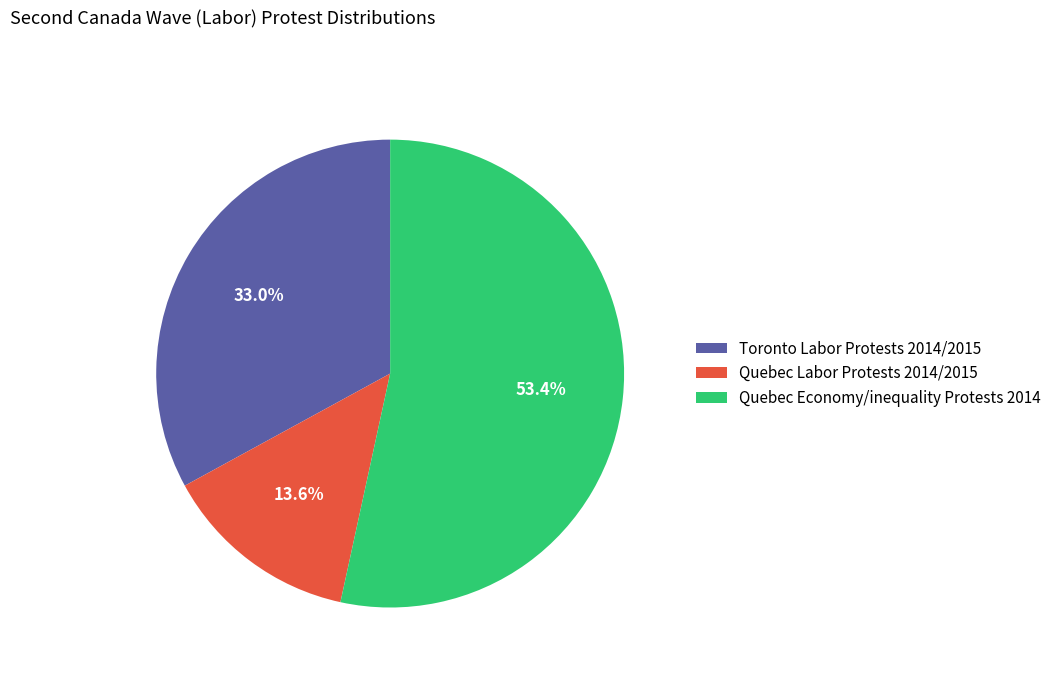

To the nearest percent, what is the difference between the largest and smallest slice percentages?

40%